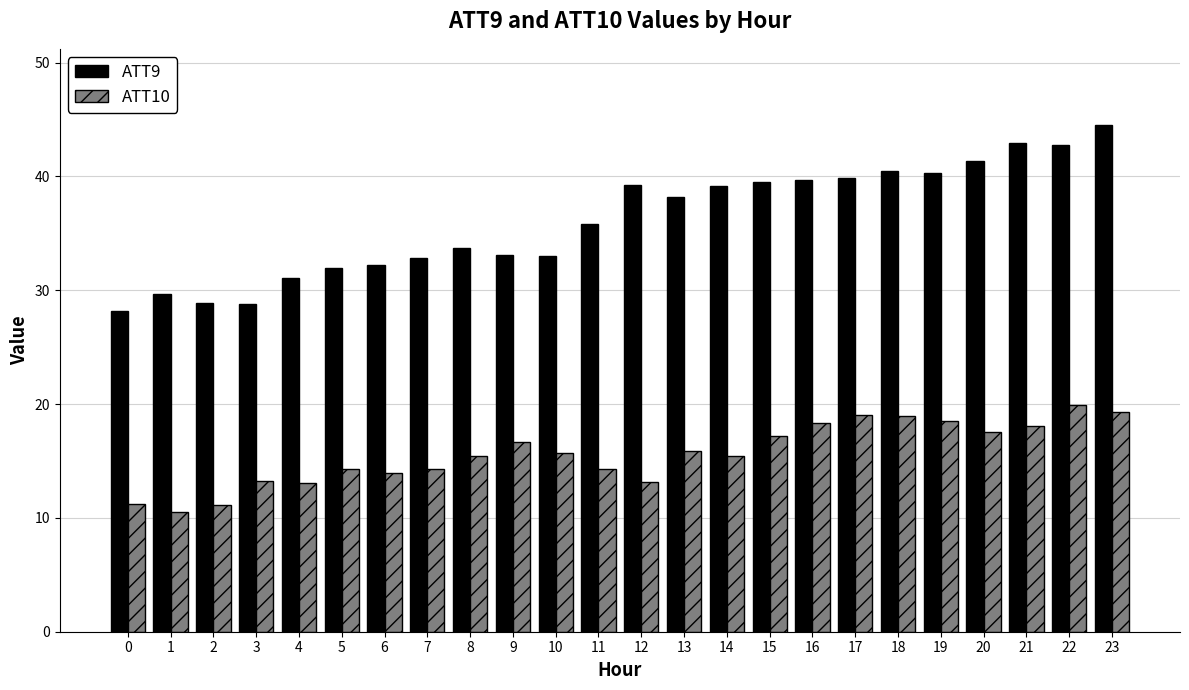

What is the smallest value displayed?

10.5